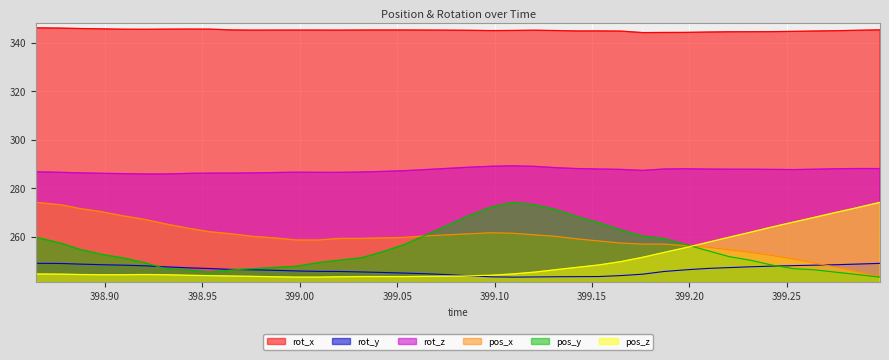

Where is pos_y nearest to the value 258?

398.8776